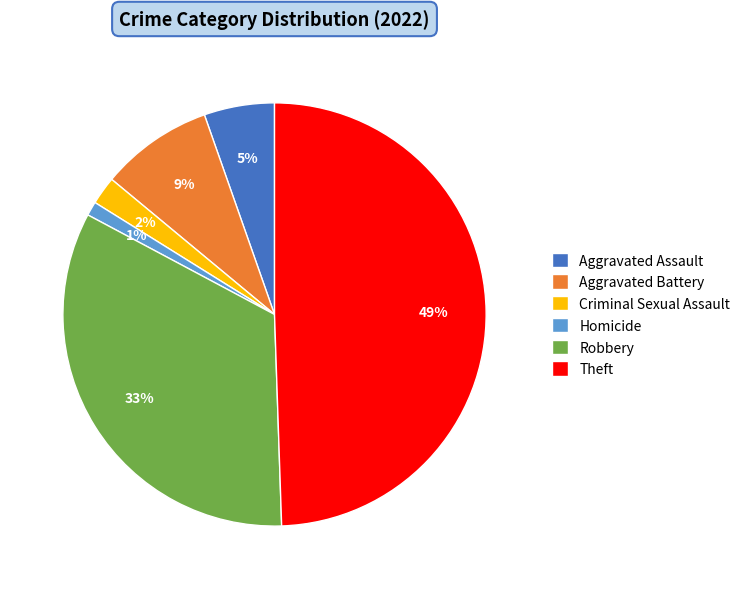

To the nearest percent, what percentage of the pie is Aggravated Battery?

9%